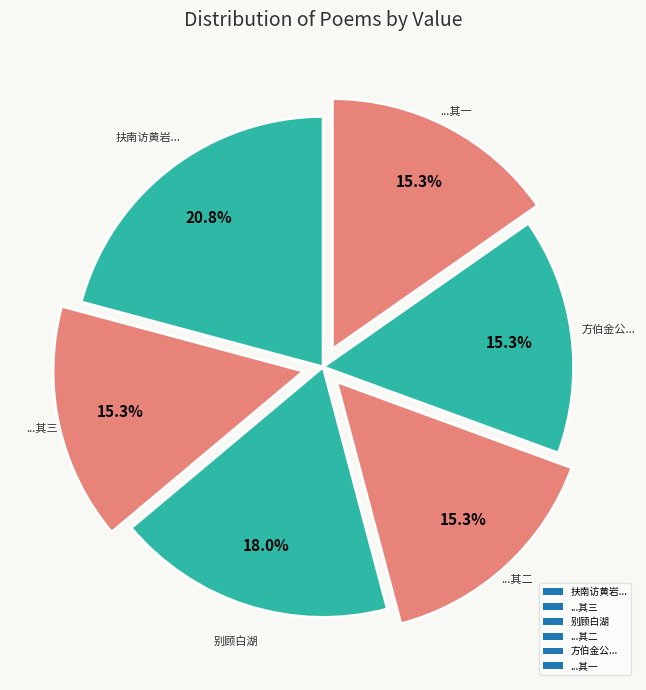

To the nearest percent, what portion does 别顾白湖 represent?

18%